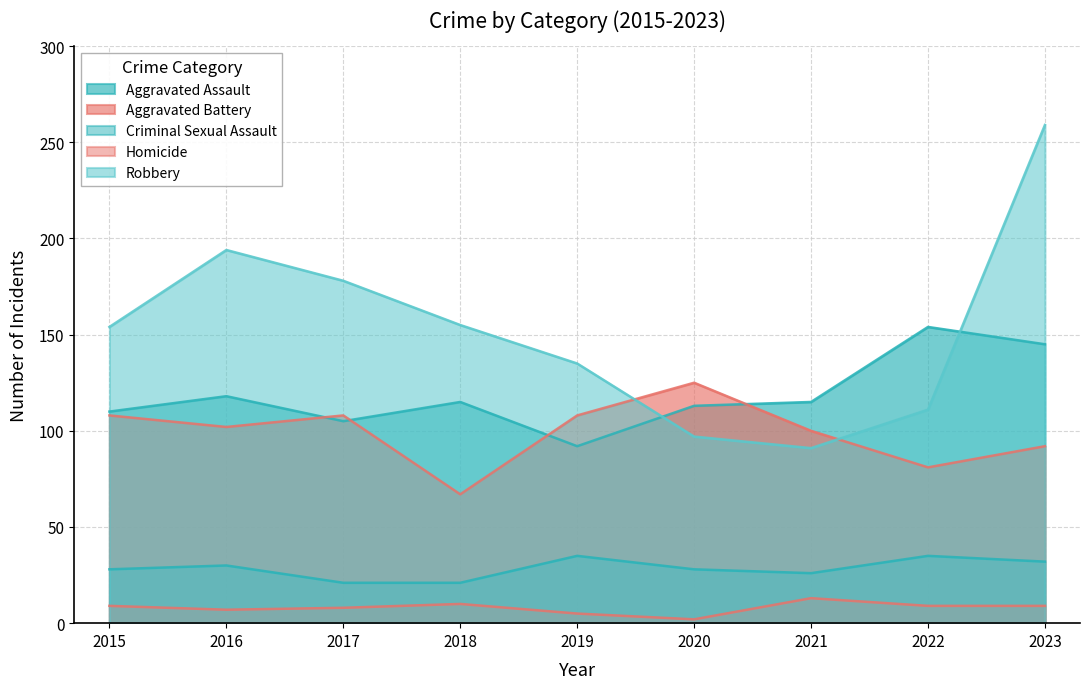

Which series has the largest total across all categories?

Robbery